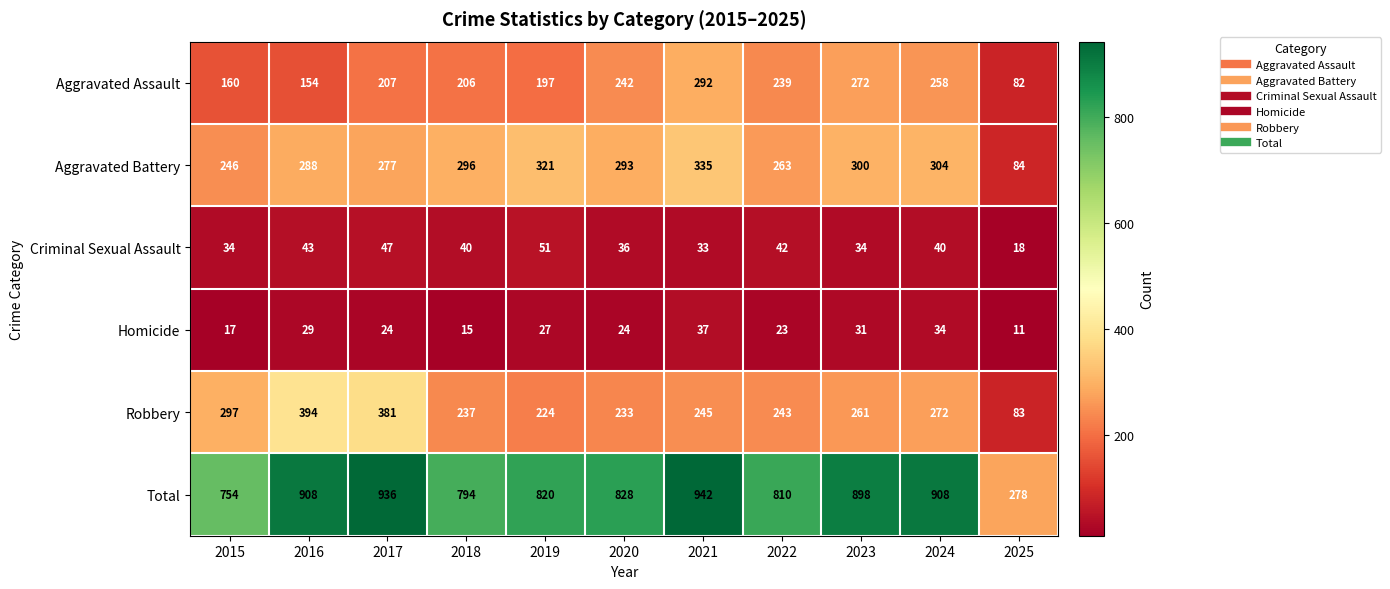

What is the difference between the maximum and minimum values in the Total series?

664